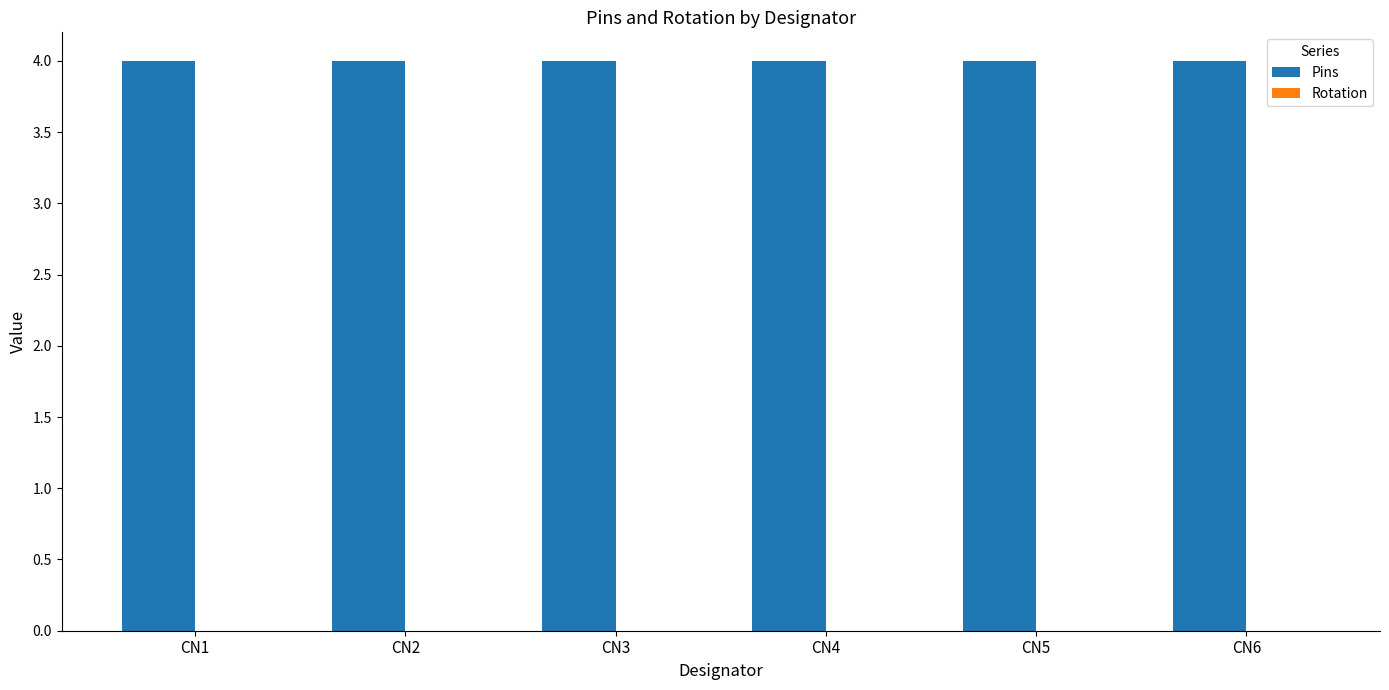

The Rotation series shows 0 at CN2. True or false?

True